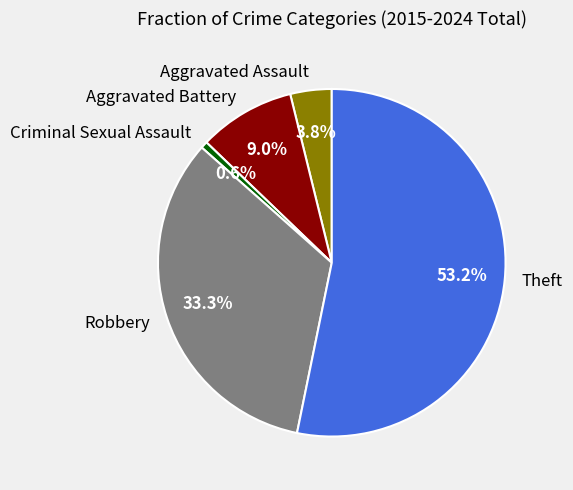

To the nearest percent, what is the combined percentage of Aggravated Assault and Theft?

57%